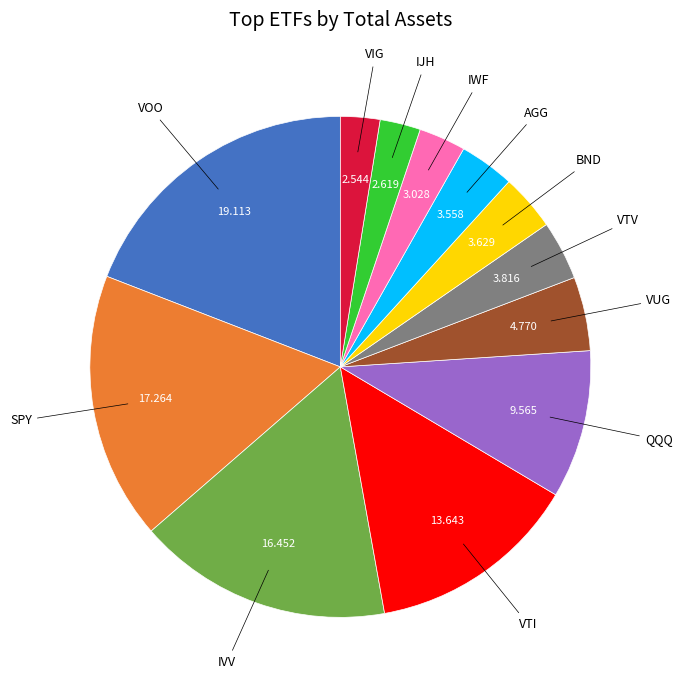

Does any single category account for the majority?

No